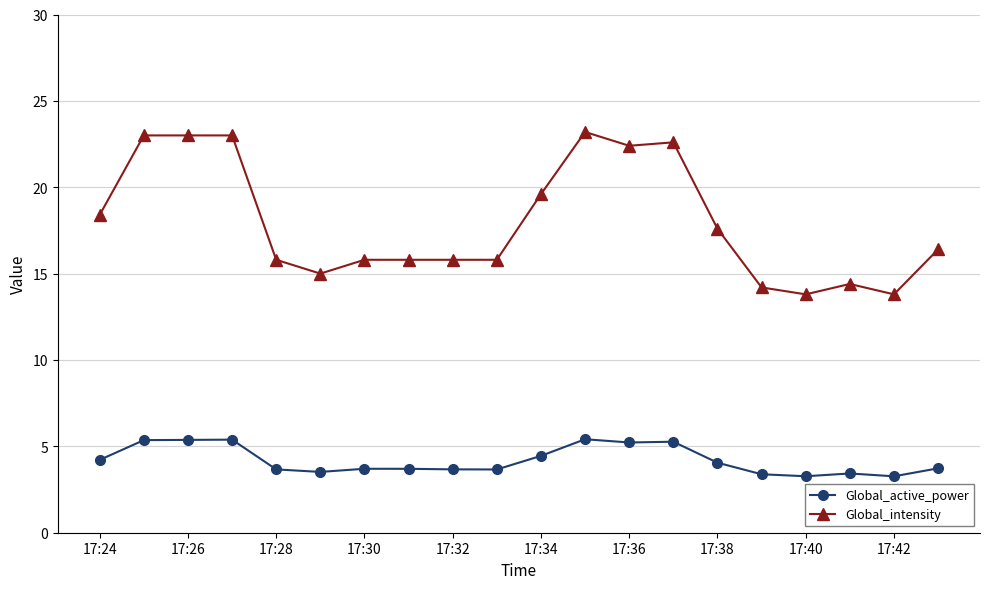

Which series has the largest range (max minus min)?

Global_intensity